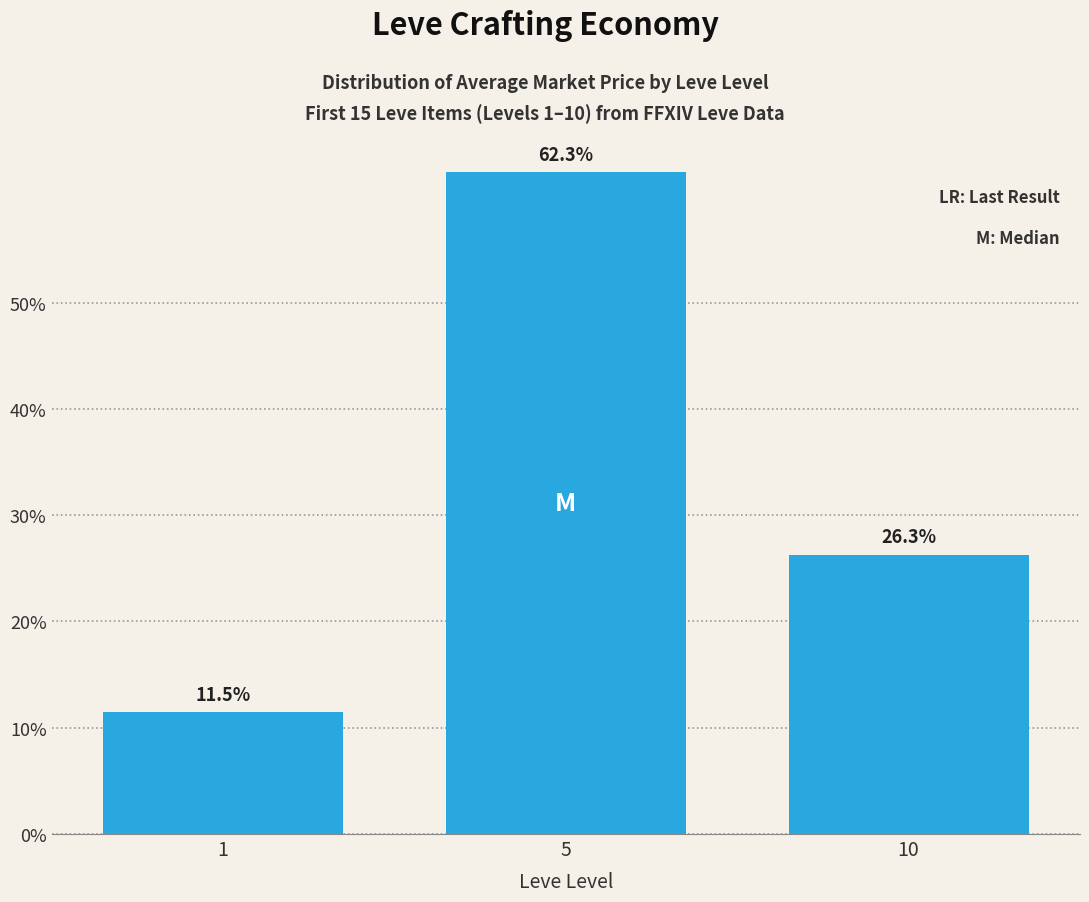

How many data points are less than 26?

1